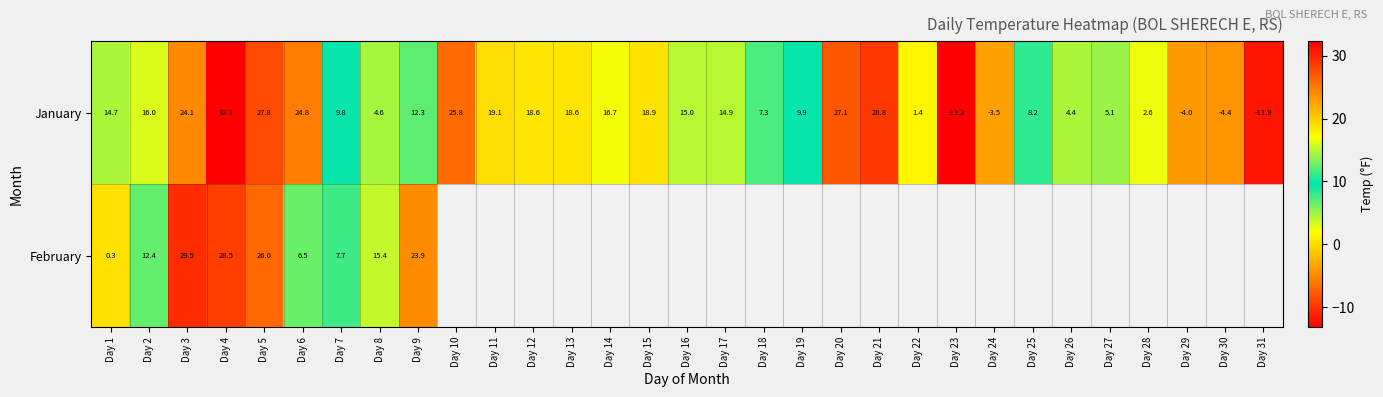

What is the highest value of the January series?

32.3